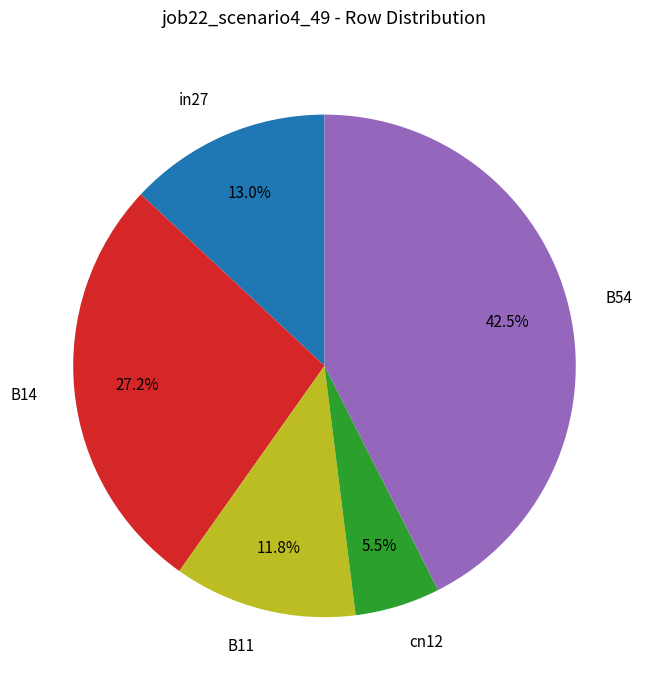

Which slice is the smallest?

cn12